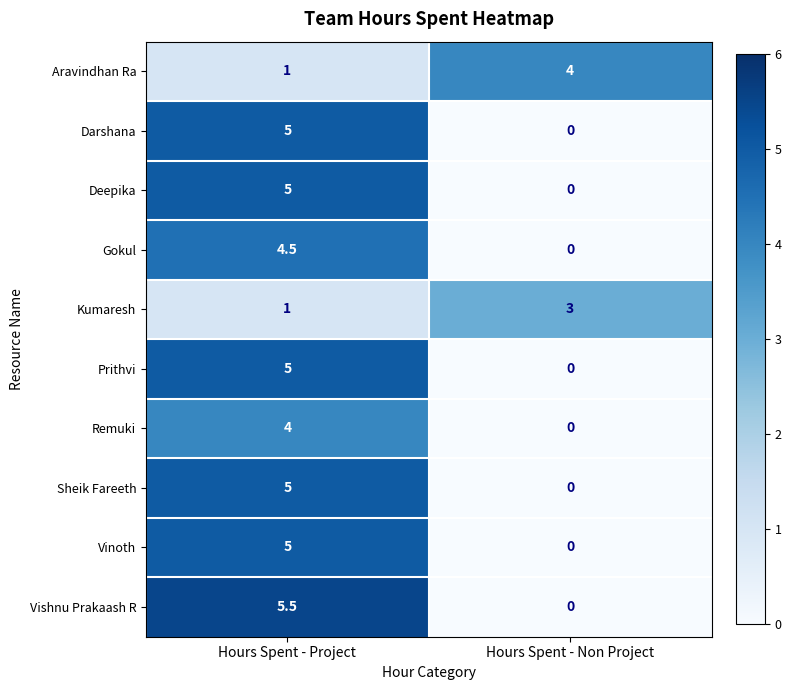

Count the number of data series in this chart.

10